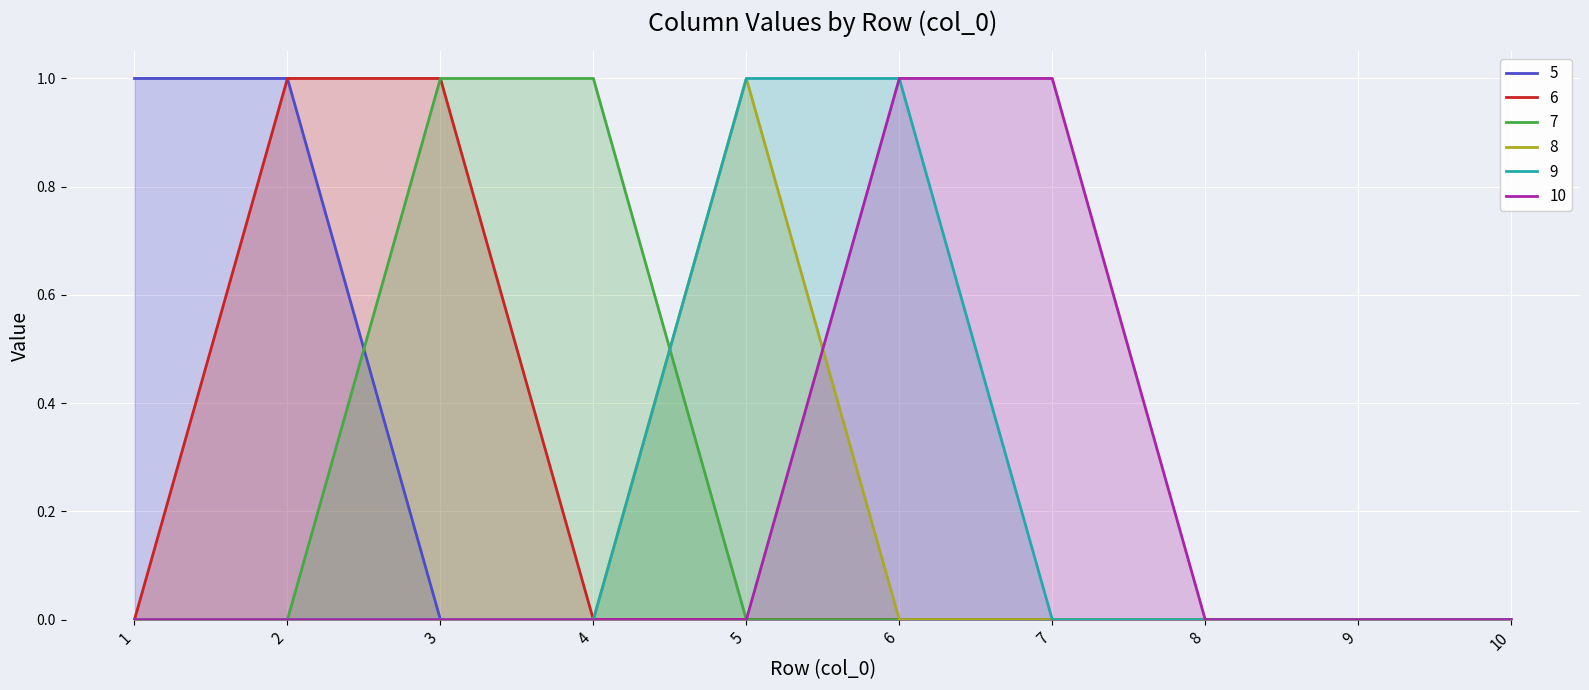

List the series in order of their peak value, lowest first.

5, 6, 7, 8, 9, 10